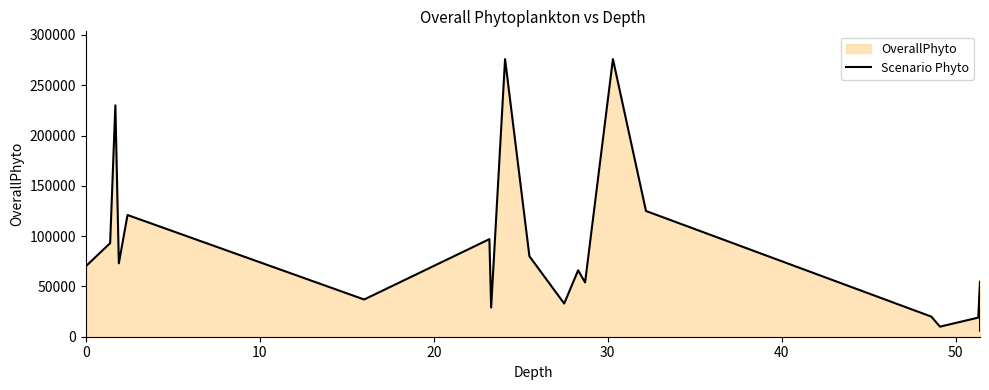

Does the chart have visible grid lines?

No